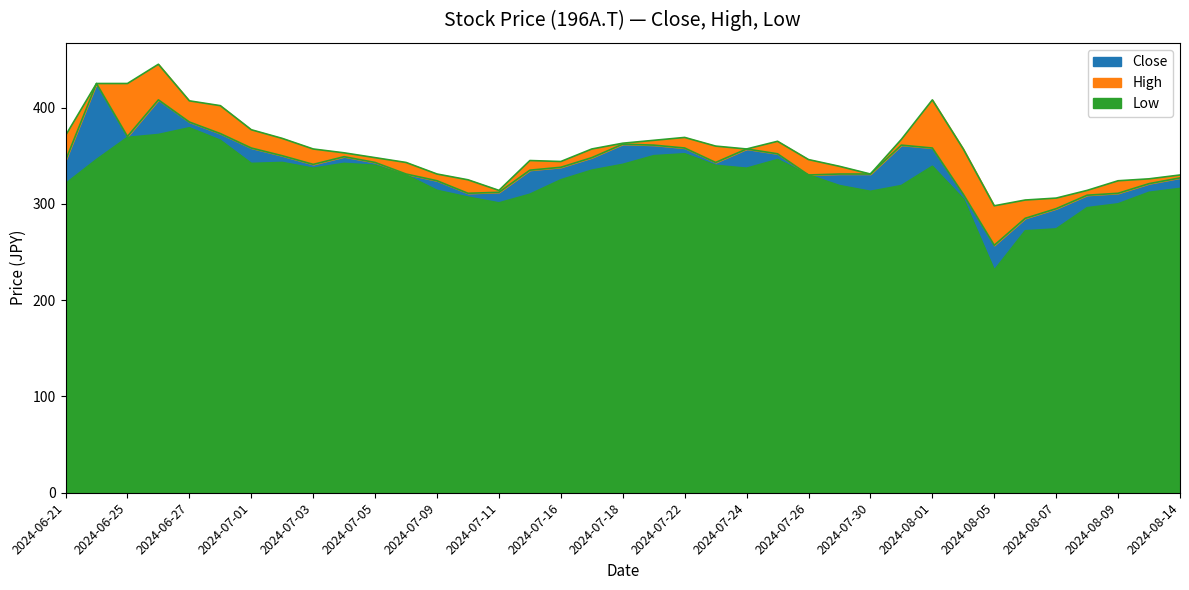

What is the label of the 35th point from the right?

2024-06-25